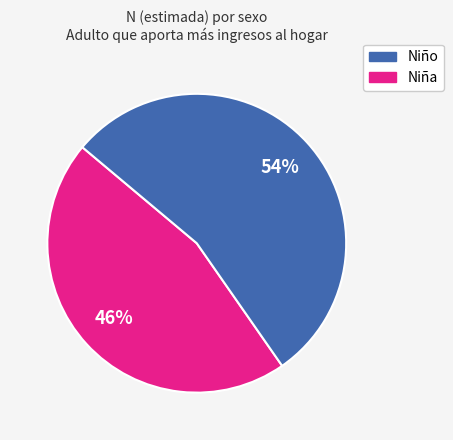

Does any single category account for the majority?

Yes